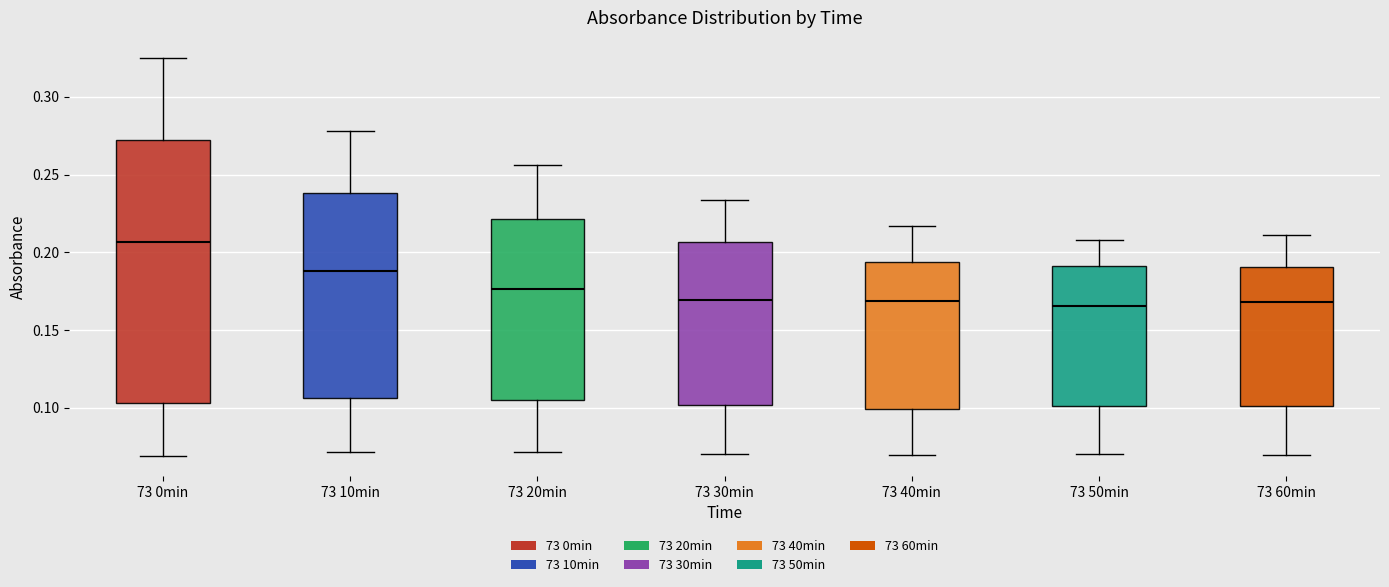

Which box's median line is the highest?

73 0min